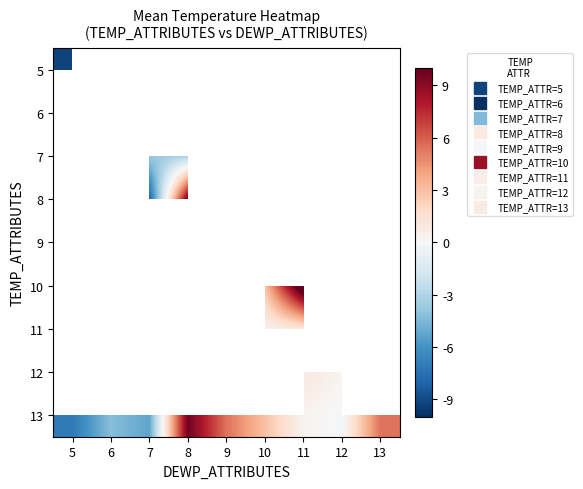

At how many categories does at least one series exceed 1?

6